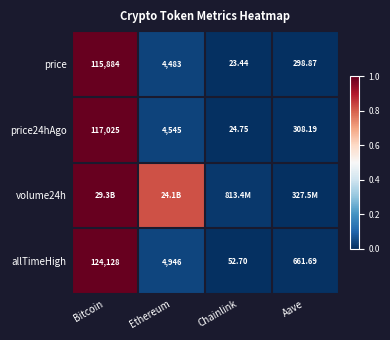

Is the value of allTimeHigh at Aave greater than the value of price at Chainlink?

Yes